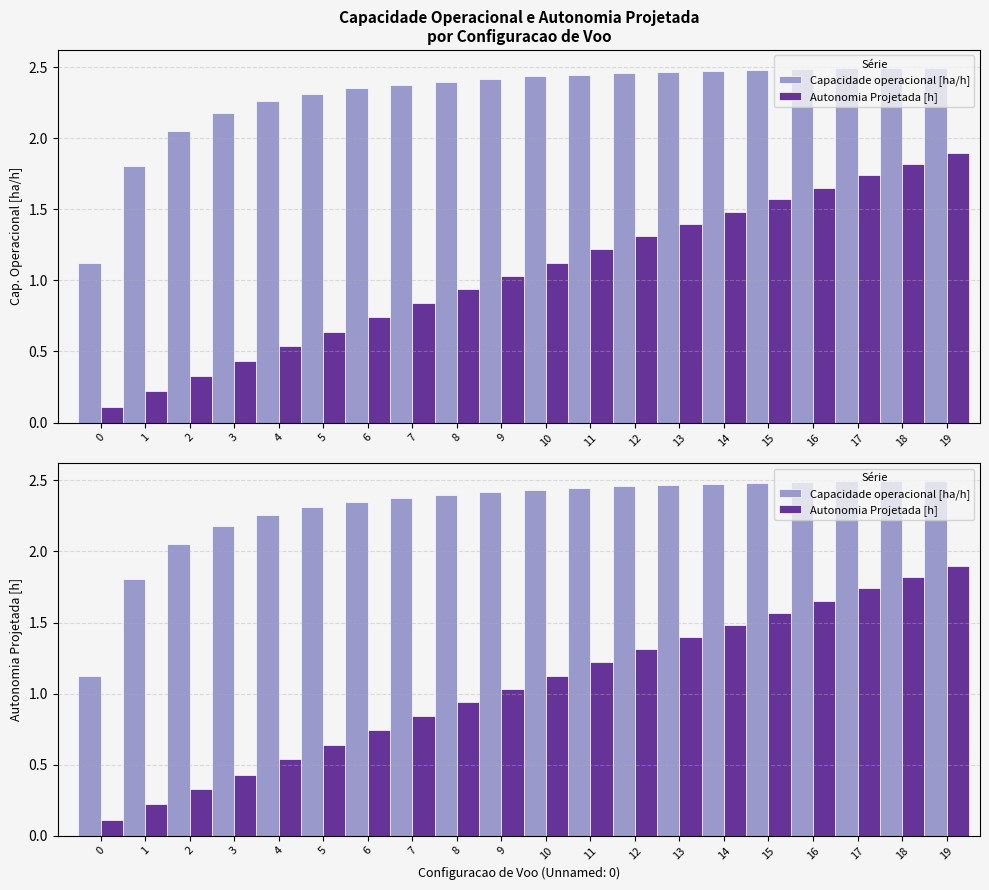

True or false: Autonomia Projetada [h] has a value of 1.0 at 9.

True